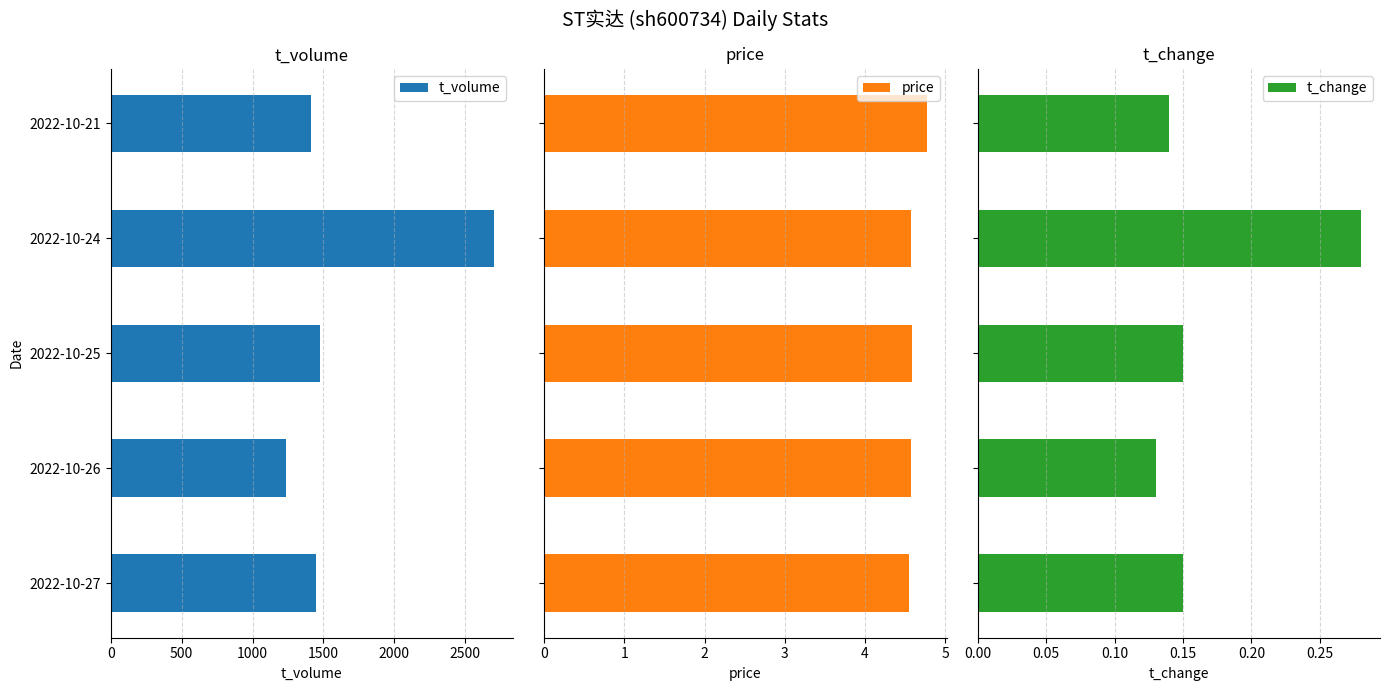

The value of t_volume at 2022-10-27 is 2415. True or false?

False